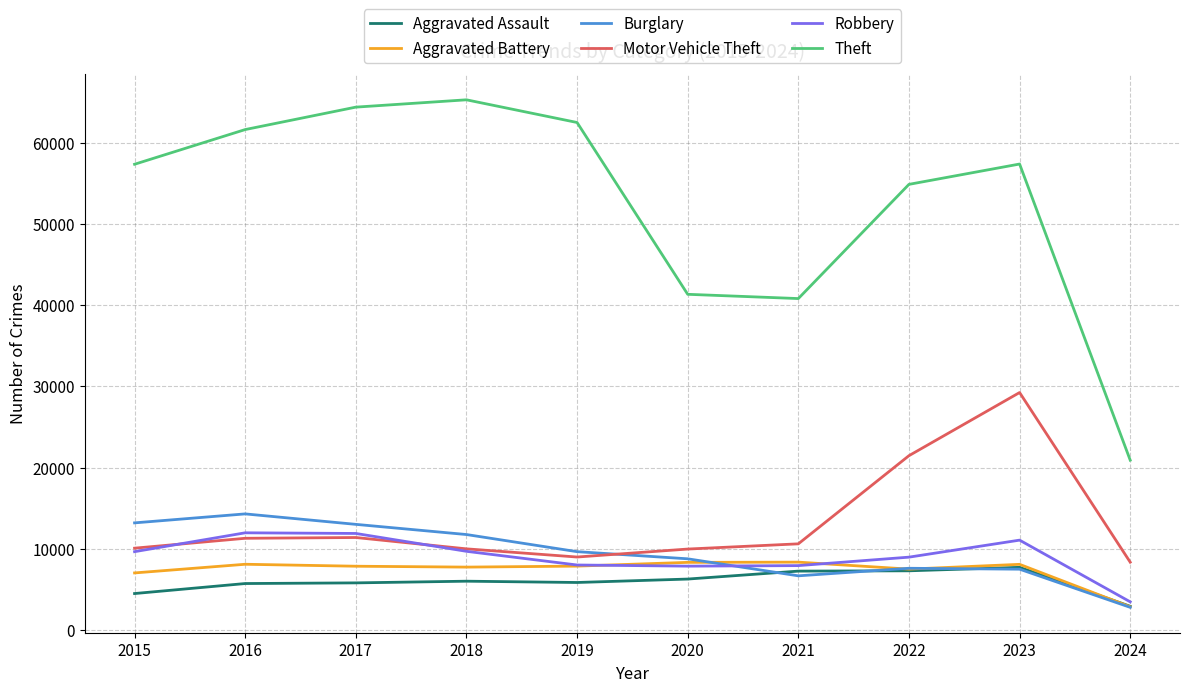

What is the smallest value displayed?

2780